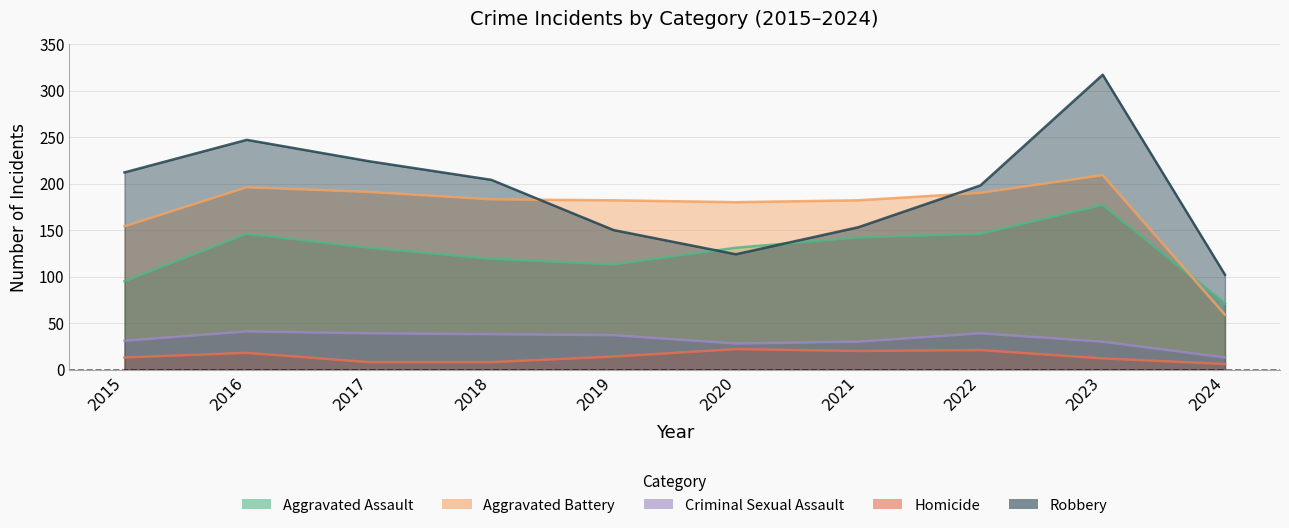

List the series in order of their peak value, highest first.

Robbery, Aggravated Battery, Aggravated Assault, Criminal Sexual Assault, Homicide